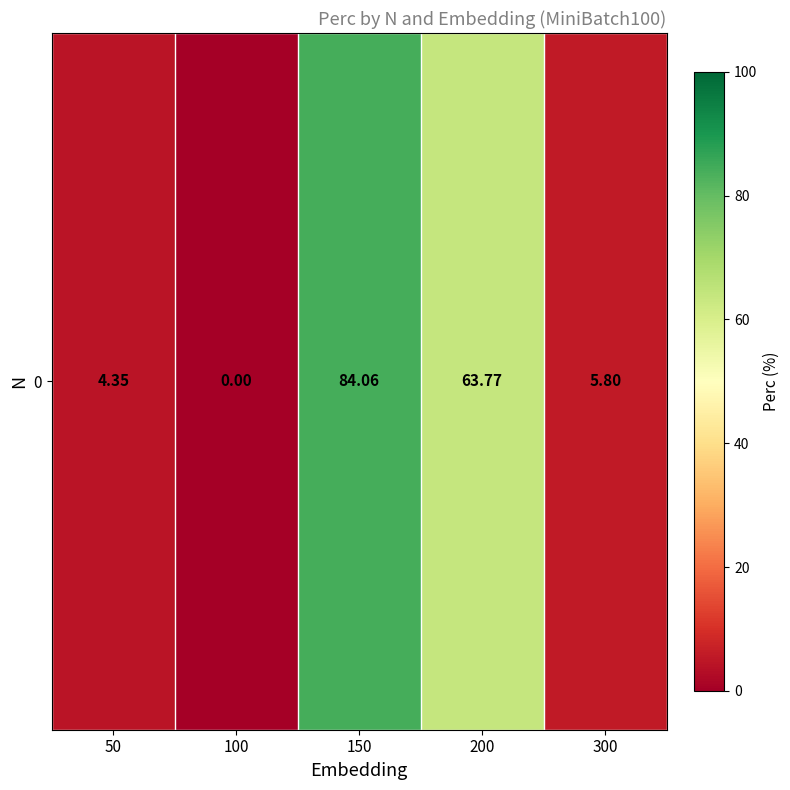

Reading left to right, extract all data points from this chart.

4.3	0.0	84.1	63.8	5.8